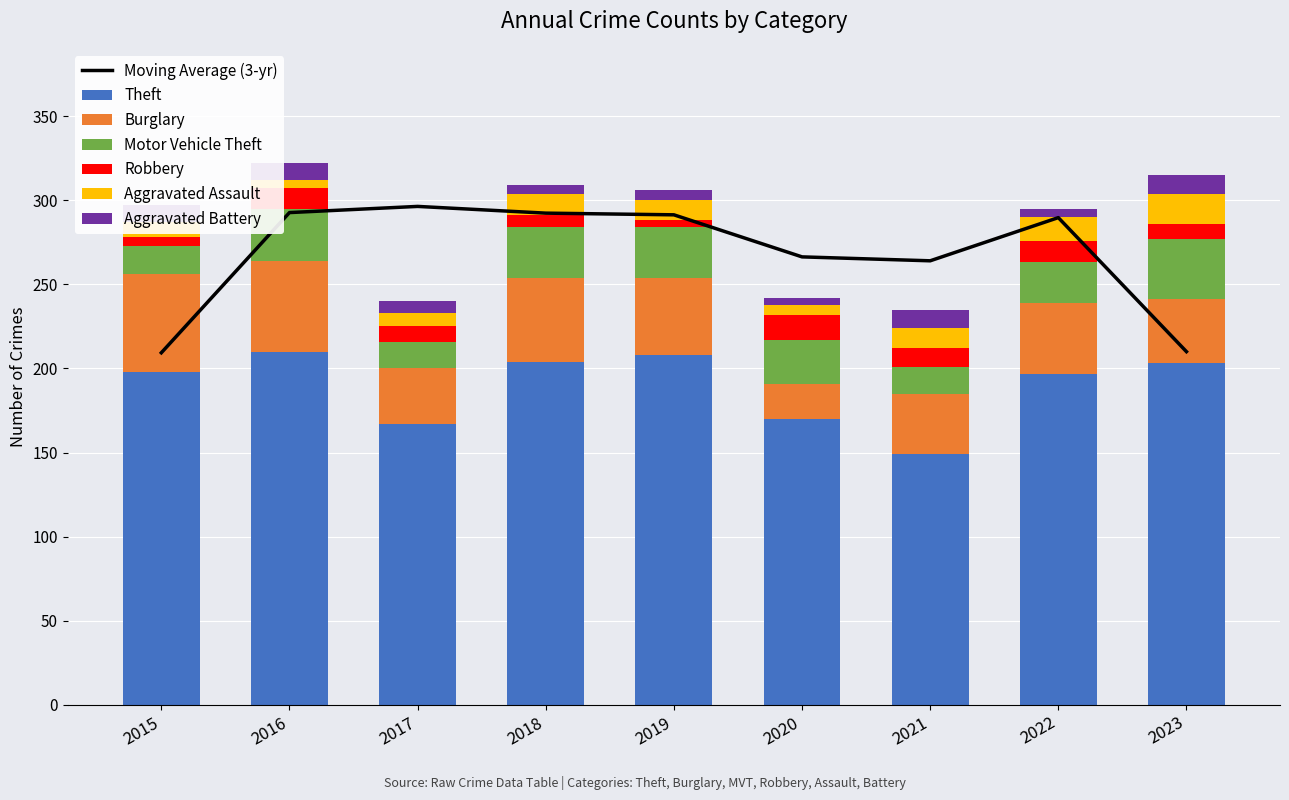

True or false: Motor Vehicle Theft has a value of 16 at 2017.

True